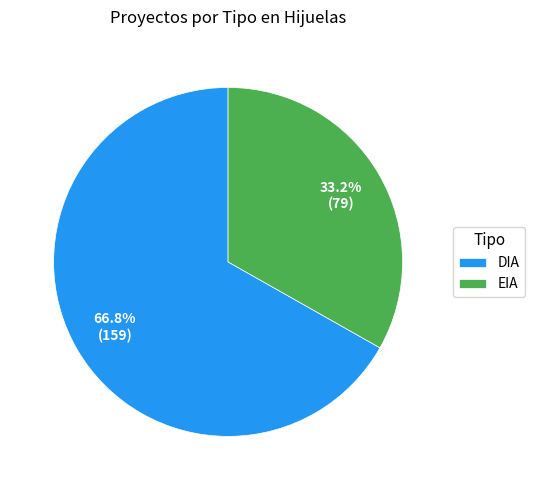

Which category has the smallest portion of the pie?

EIA